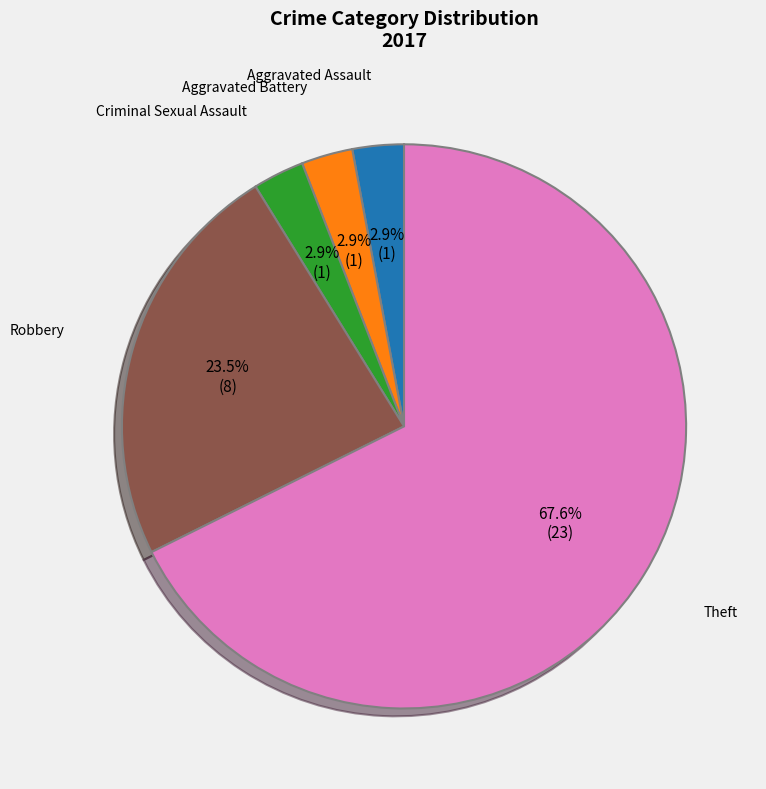

What percentage is NOT represented by Aggravated Assault?

97.1%